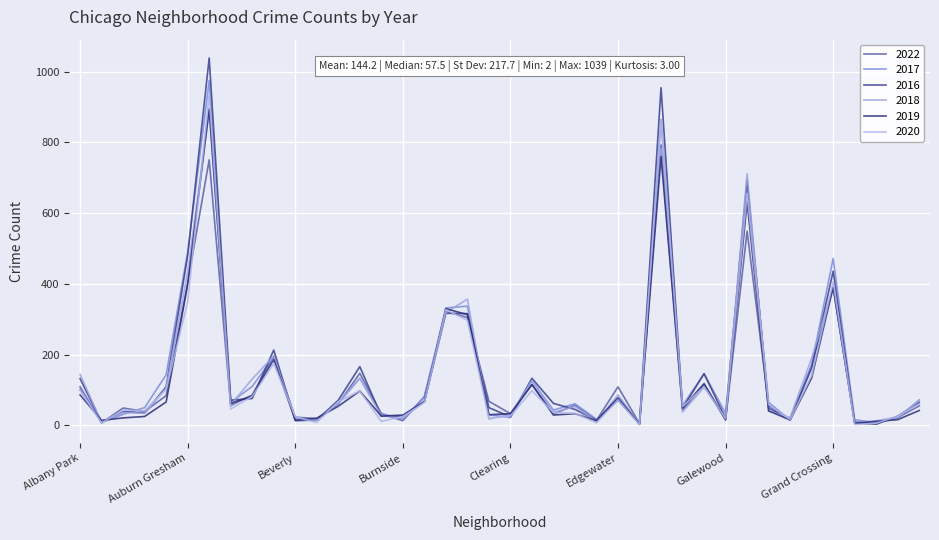

Is this an area chart (filled region under the line)?

No